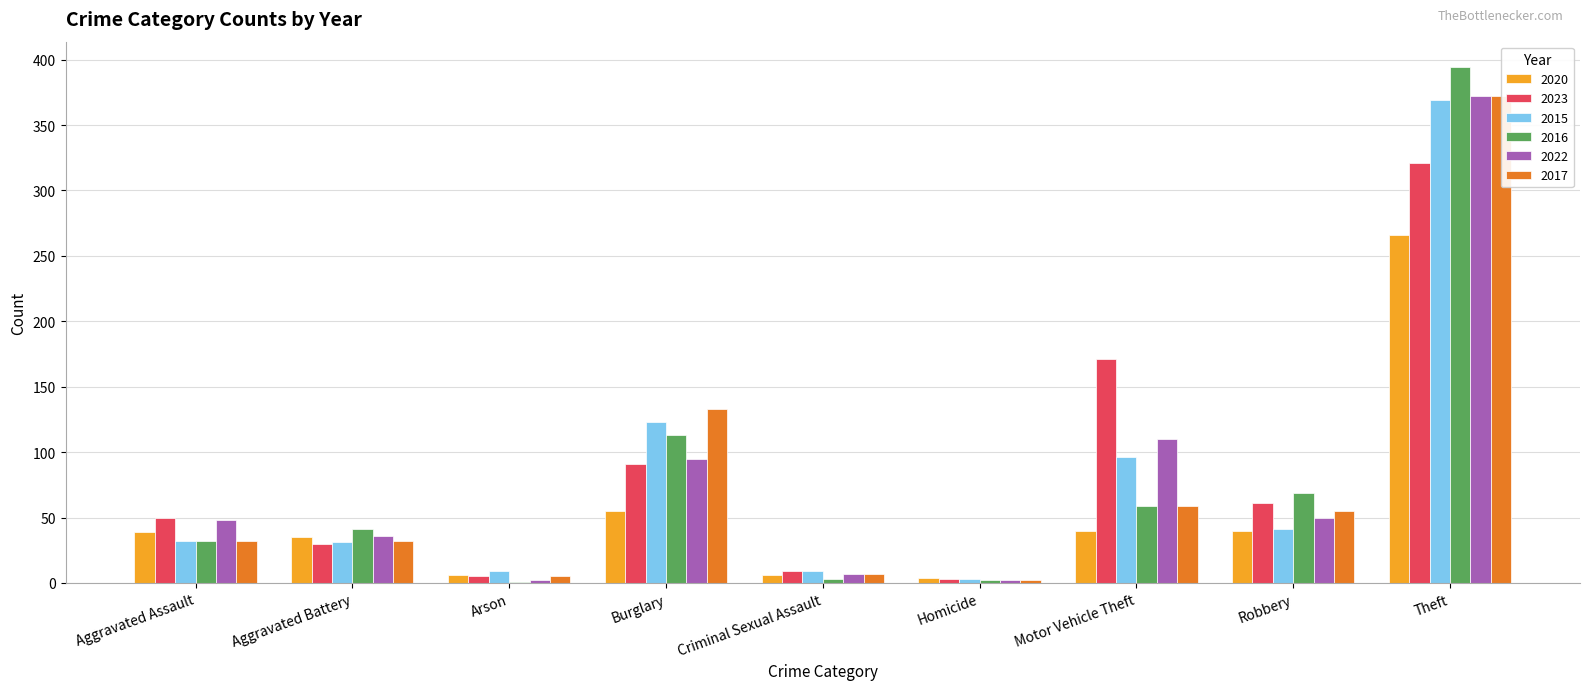

The value of 2020 at Arson is 10. True or false?

False